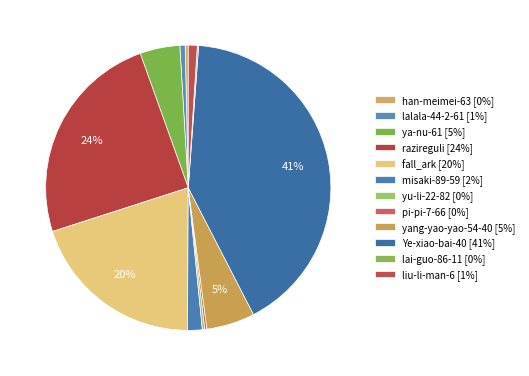

Is there a majority slice in this chart?

No